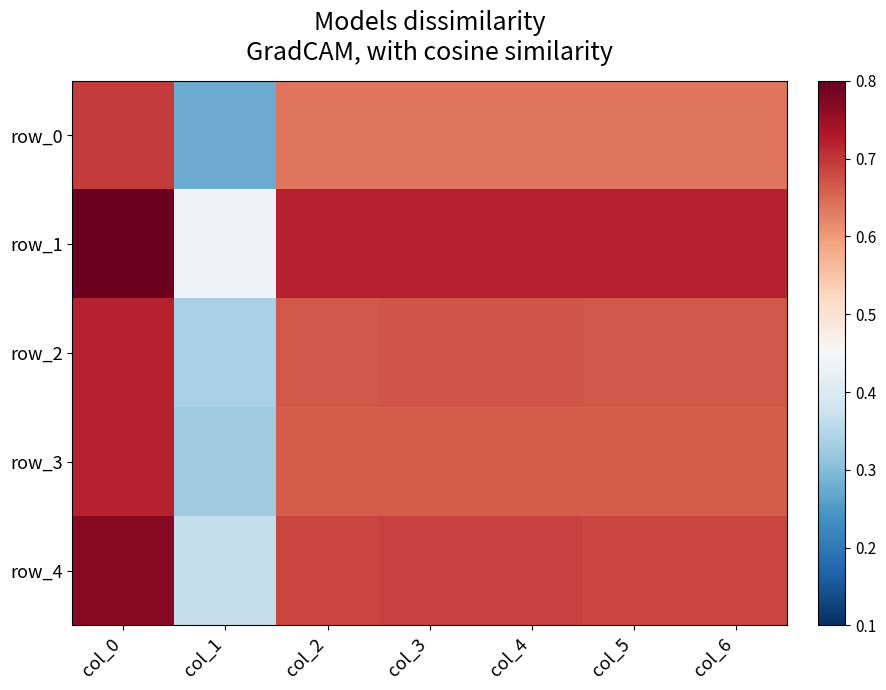

At which category is the sum across all series the highest?

col_0